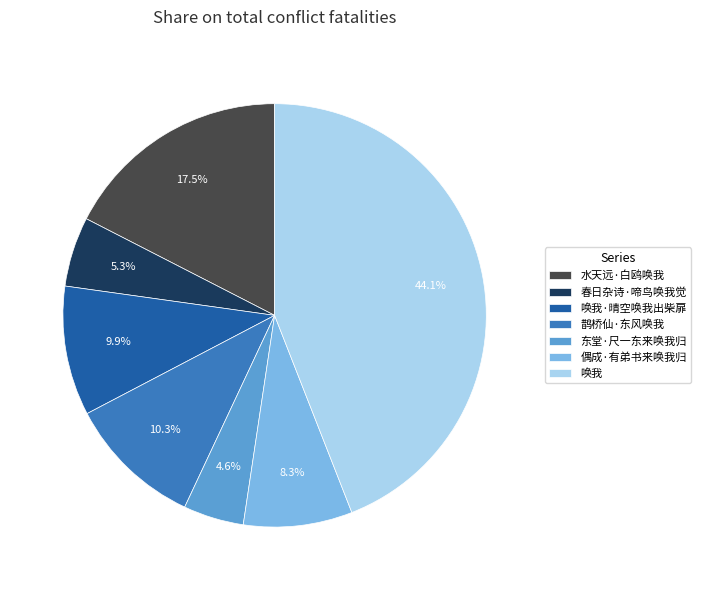

What percentage is NOT represented by 春日杂诗·啼鸟唤我觉?

94.7%